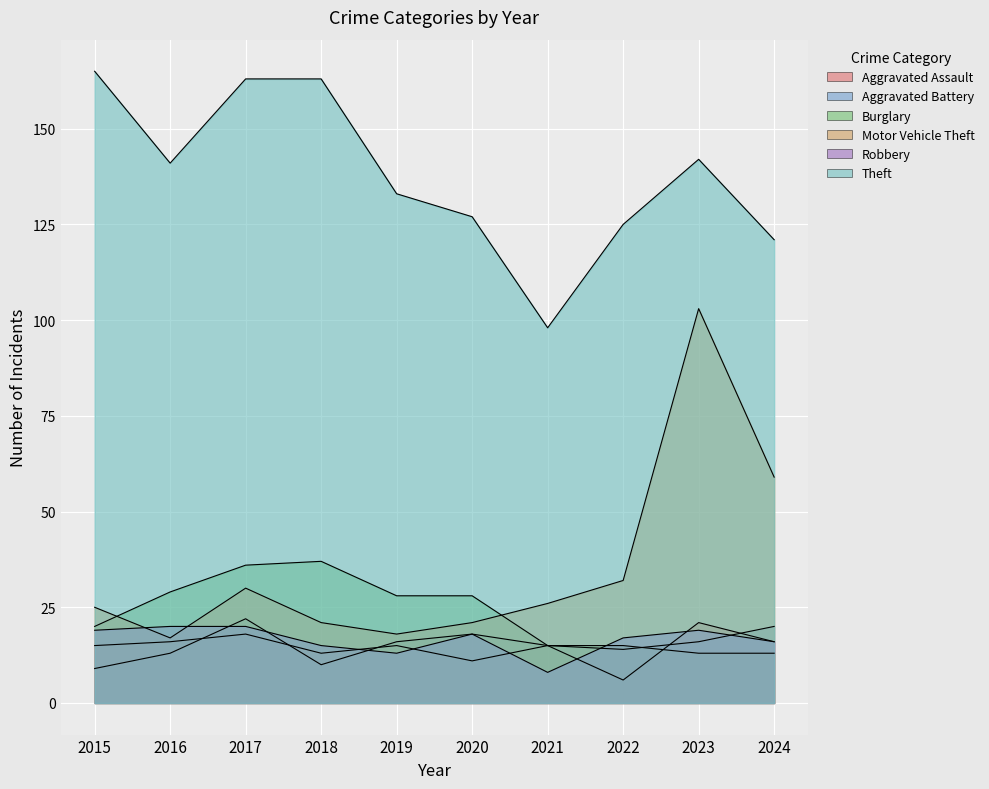

List the labels in order of Theft value, smallest first.

2021, 2024, 2022, 2020, 2019, 2016, 2023, 2017, 2018, 2015